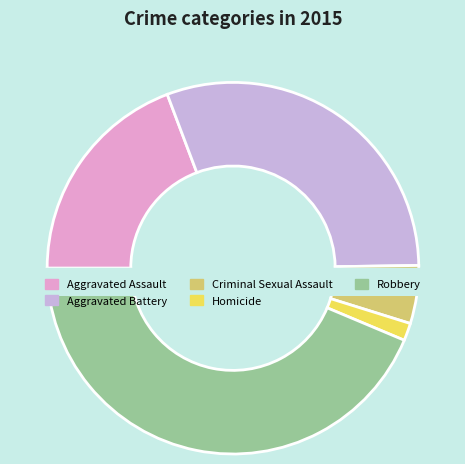

Does Homicide account for over 50% of the chart?

No